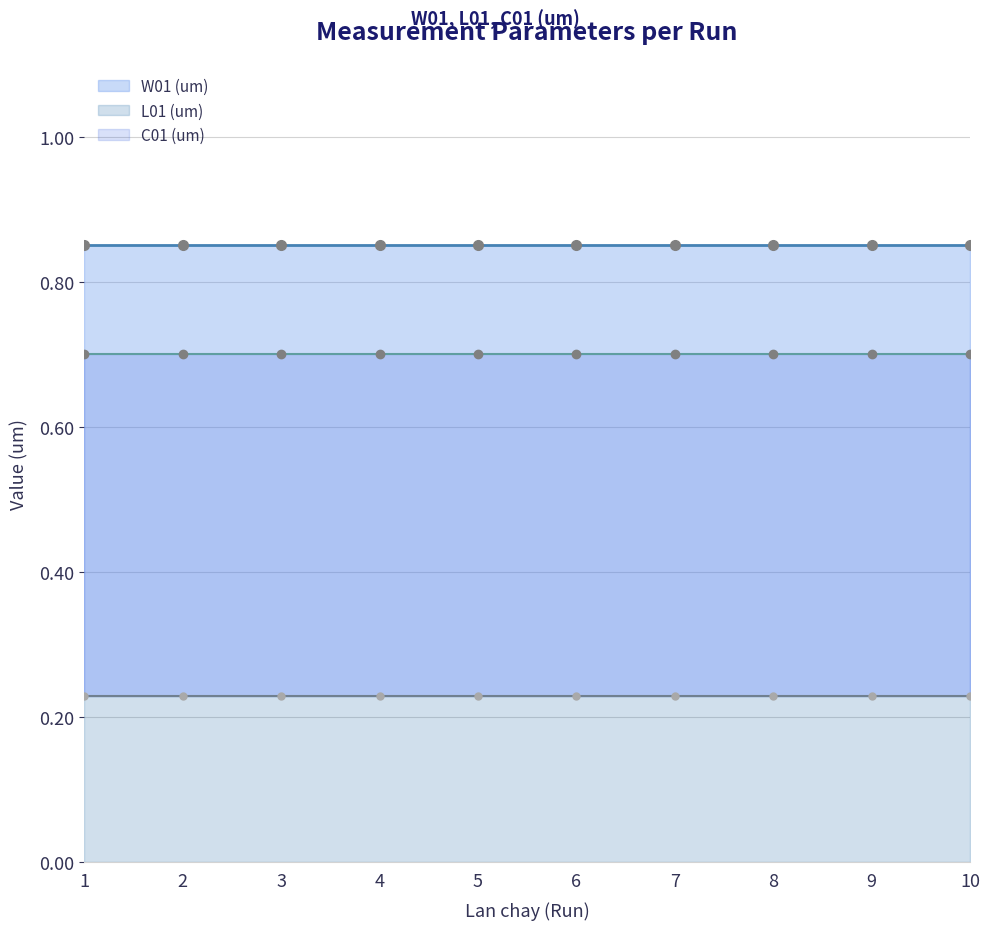

Rank the series by their average value, from lowest to highest.

L01 (um), C01 (um), W01 (um)